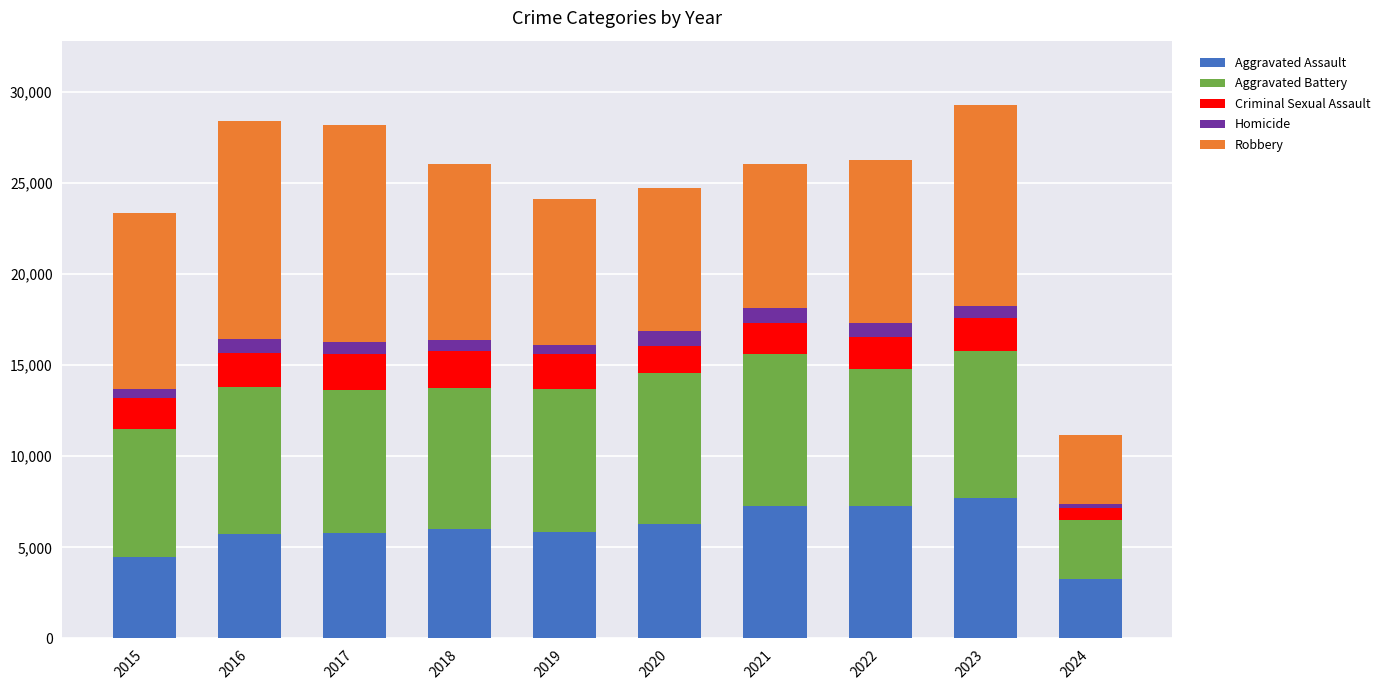

Does the chart contain stacked bars?

Yes